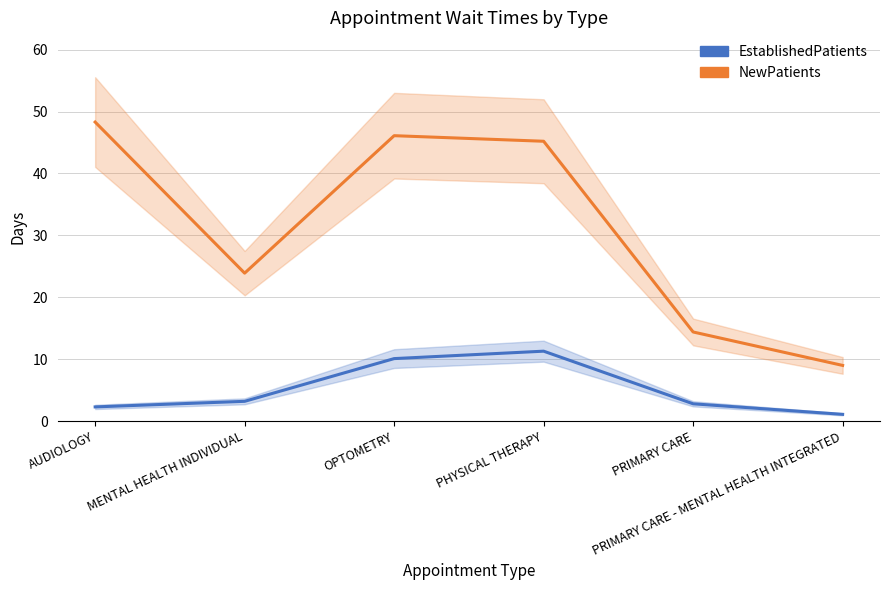

What is the label of the 2nd point from the right?

PRIMARY CARE